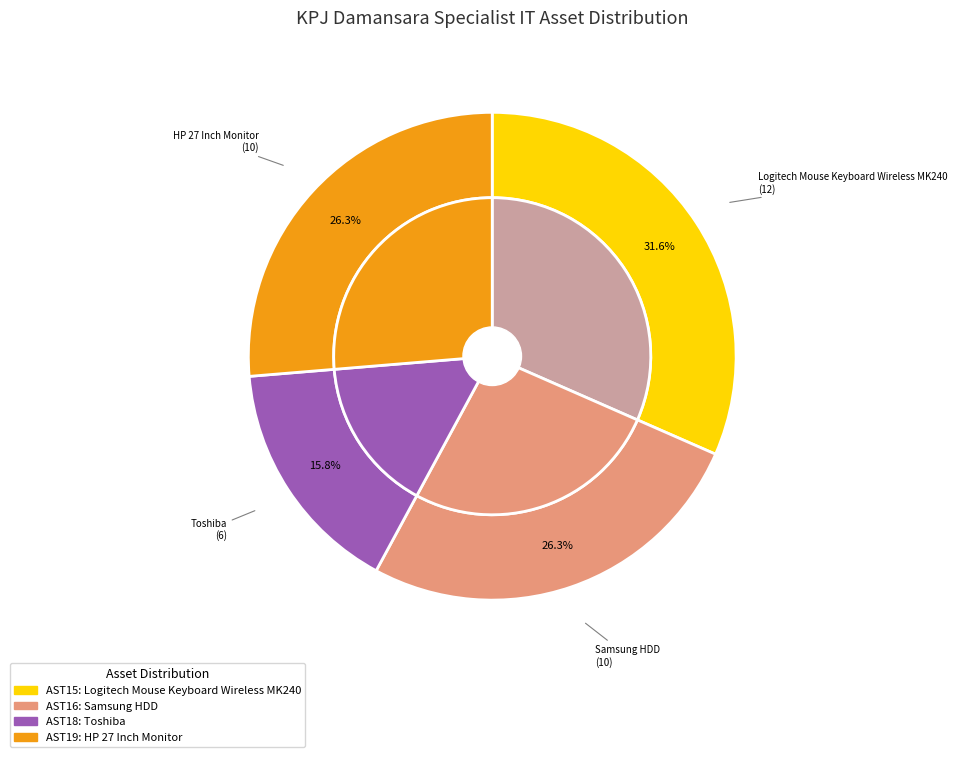

What is the change in value from Logitech Mouse Keyboard Wireless MK240 to Samsung HDD?

-2